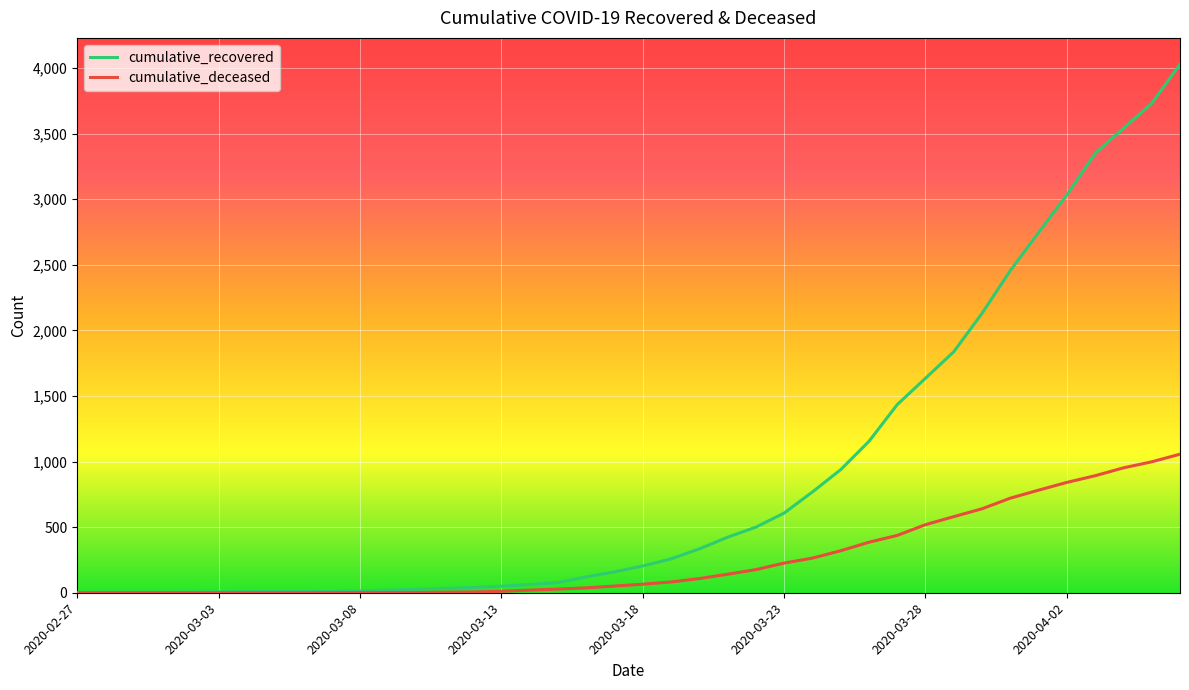

Rank the series by their maximum value, from lowest to highest.

cumulative_deceased, cumulative_recovered